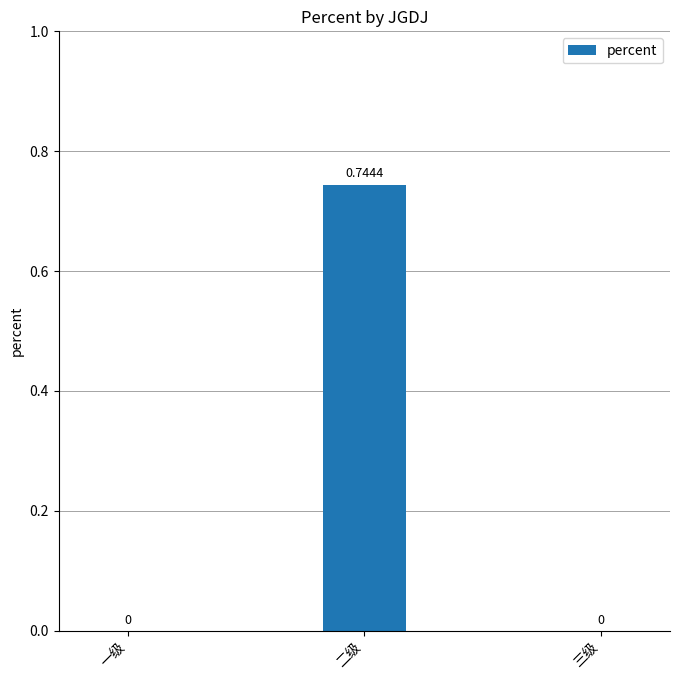

Are the bars horizontal?

No